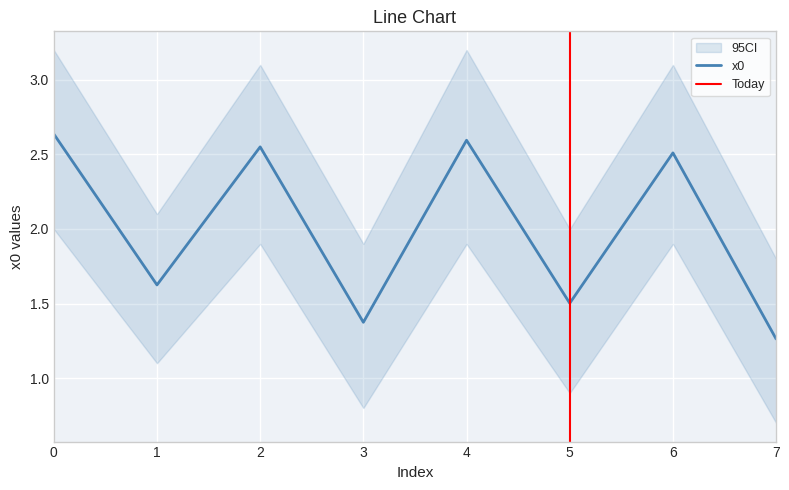

Reading left to right, transcribe all the data shown in this chart.

0=2.6	1=1.6	2=2.6	3=1.4	4=2.6	5=1.5	6=2.5	7=1.3